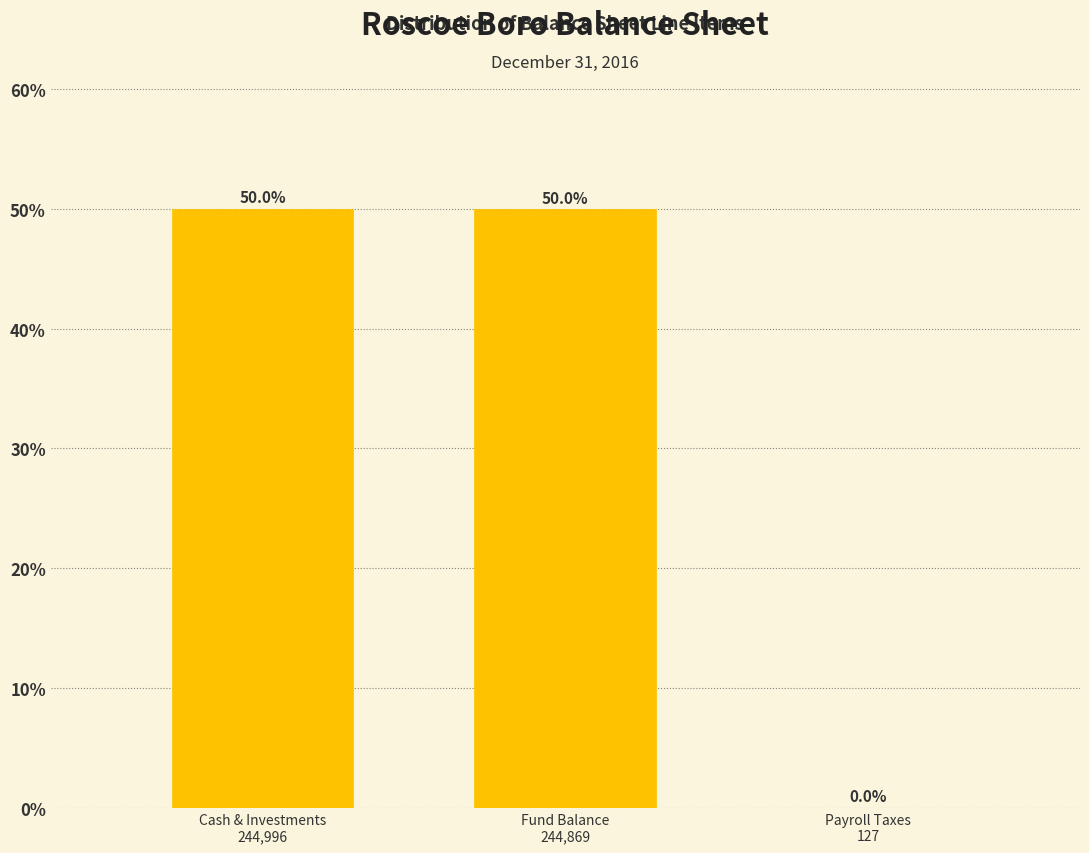

What is the sum of all values?

100.0